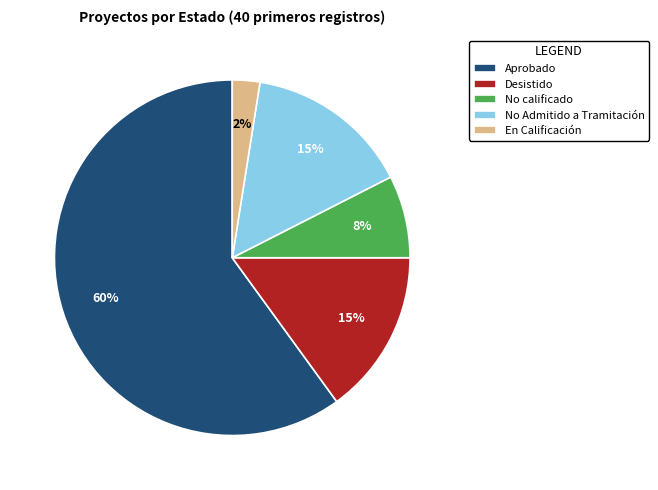

Which has a higher value, En Calificación or No Admitido a Tramitación?

No Admitido a Tramitación